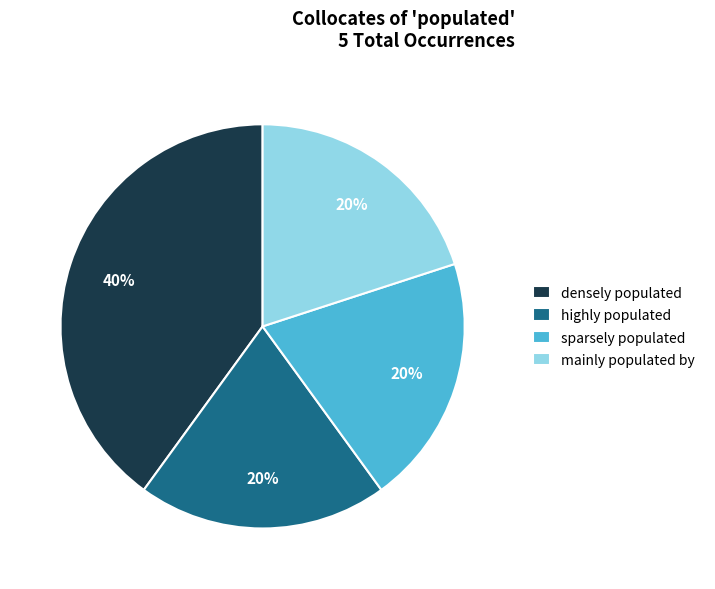

Is the sum of mainly populated by and sparsely populated greater than half?

No